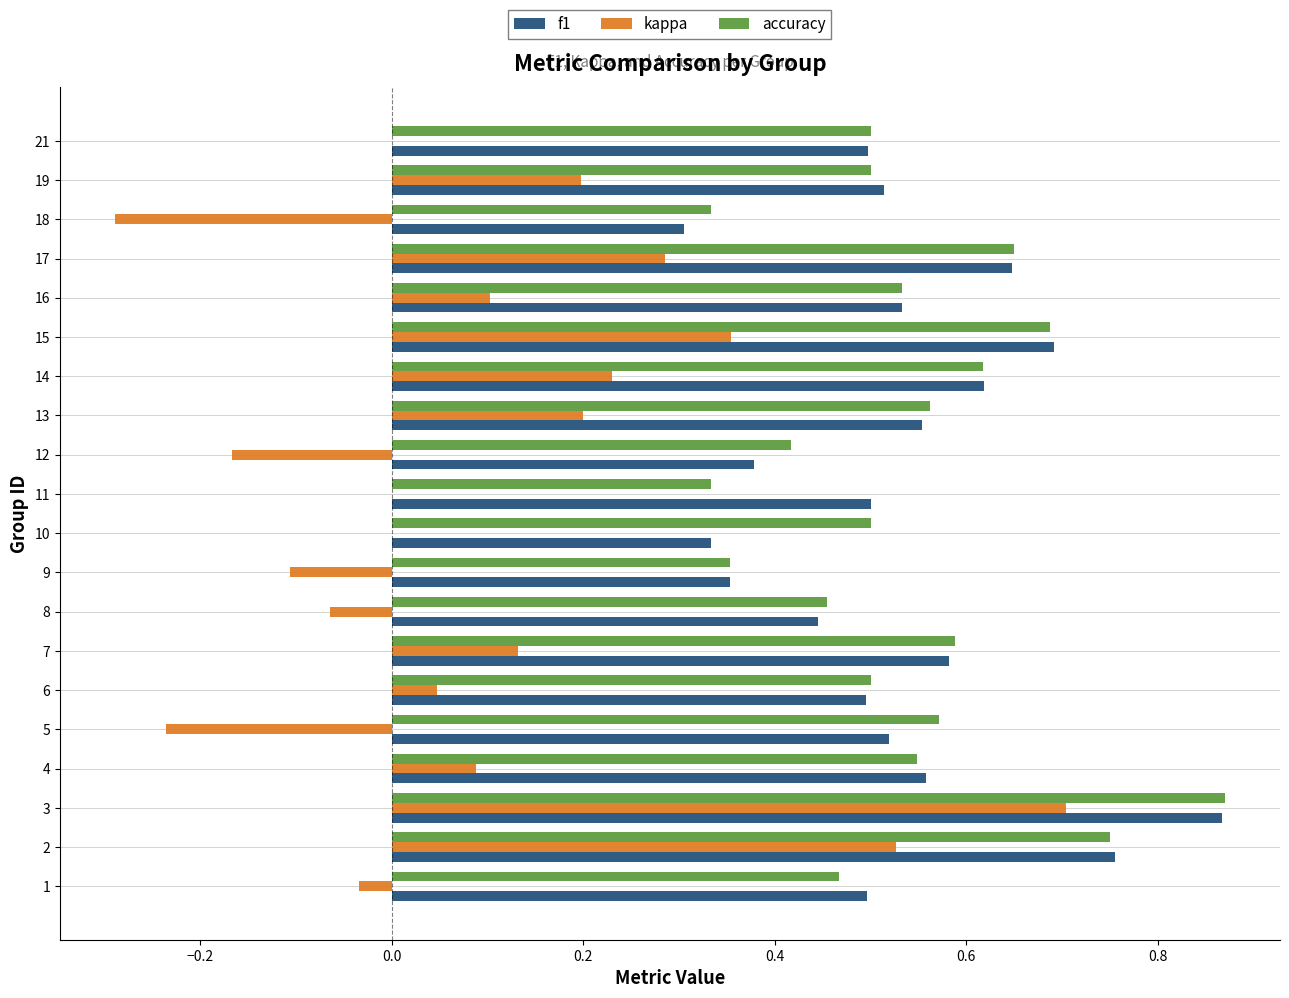

The value of accuracy at 1 is 0.2. True or false?

False